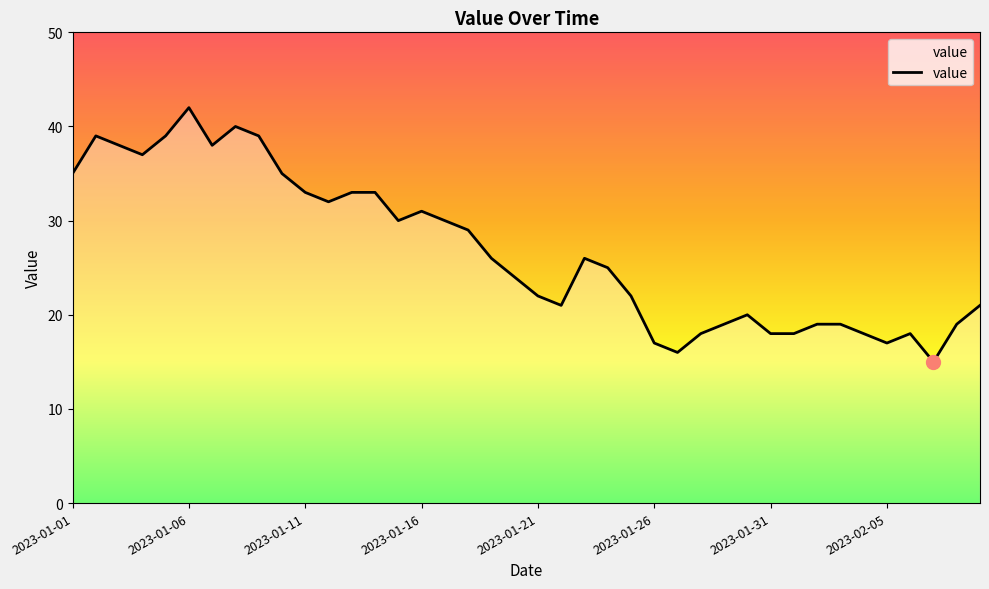

Reading left to right, what are all the values shown in this chart?

35	39	38	37	39	42	38	40	39	35	33	32	33	33	30	31	30	29	26	24	22	21	26	25	22	17	16	18	19	20	18	18	19	19	18	17	18	15	19	21